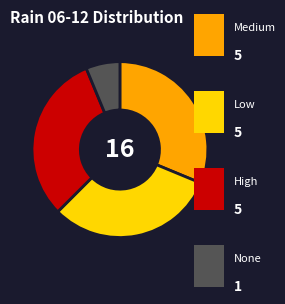

How many segments does this pie chart have?

4